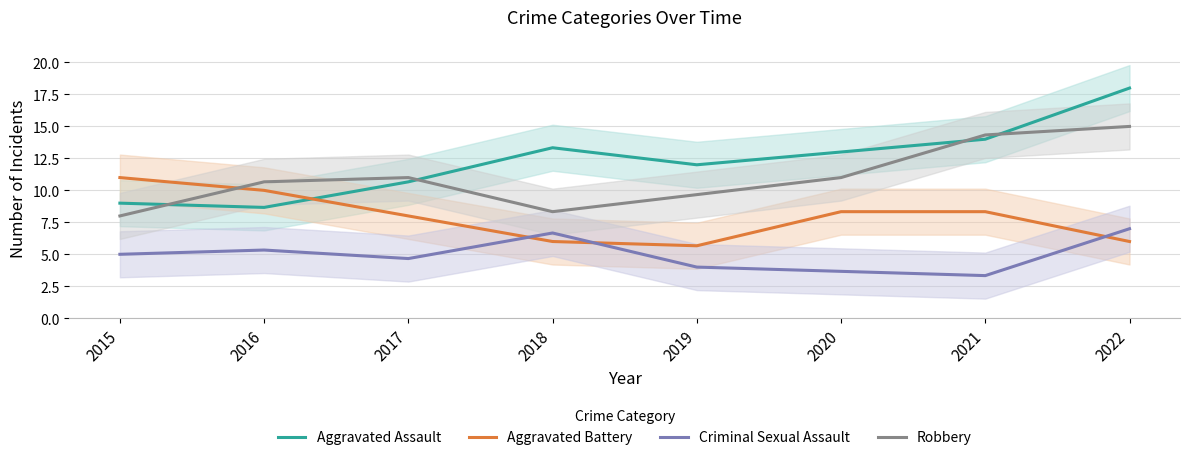

At how many categories does at least one series exceed 13?

3